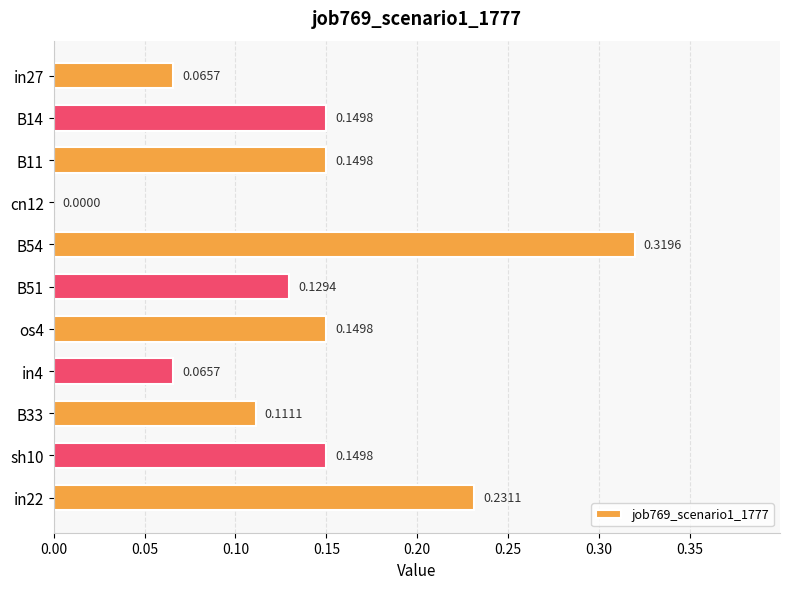

Between in4 and in22, which is larger?

in22